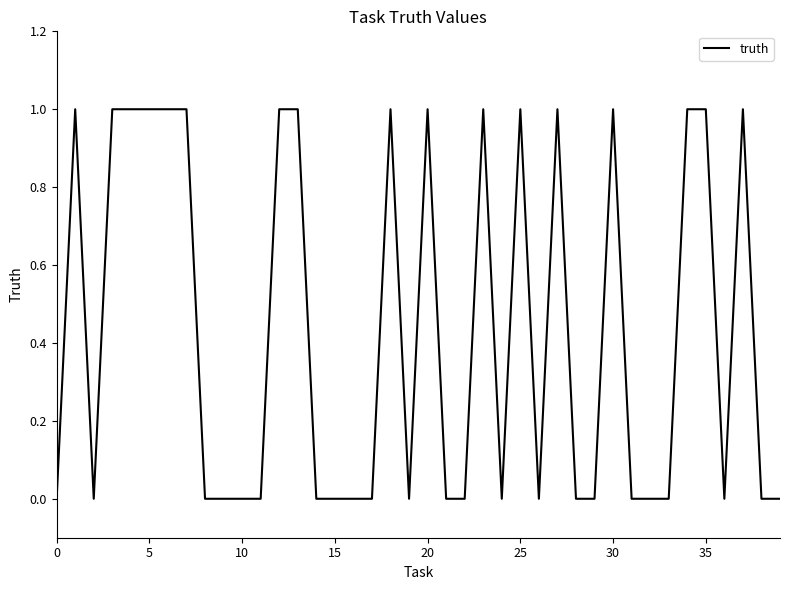

Reading left to right, extract all data points from this chart.

0	1	0	1	1	1	1	1	0	0	0	0	1	1	0	0	0	0	1	0	1	0	0	1	0	1	0	1	0	0	1	0	0	0	1	1	0	1	0	0